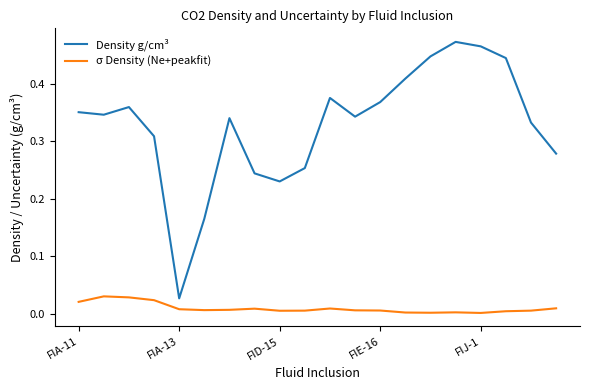

Rank the series by their average value, from lowest to highest.

σ Density (Ne+peakfit), Density g/cm³